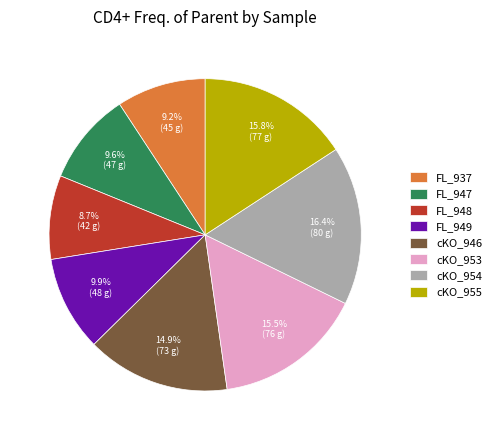

What is the smallest slice in the pie chart?

FL_948